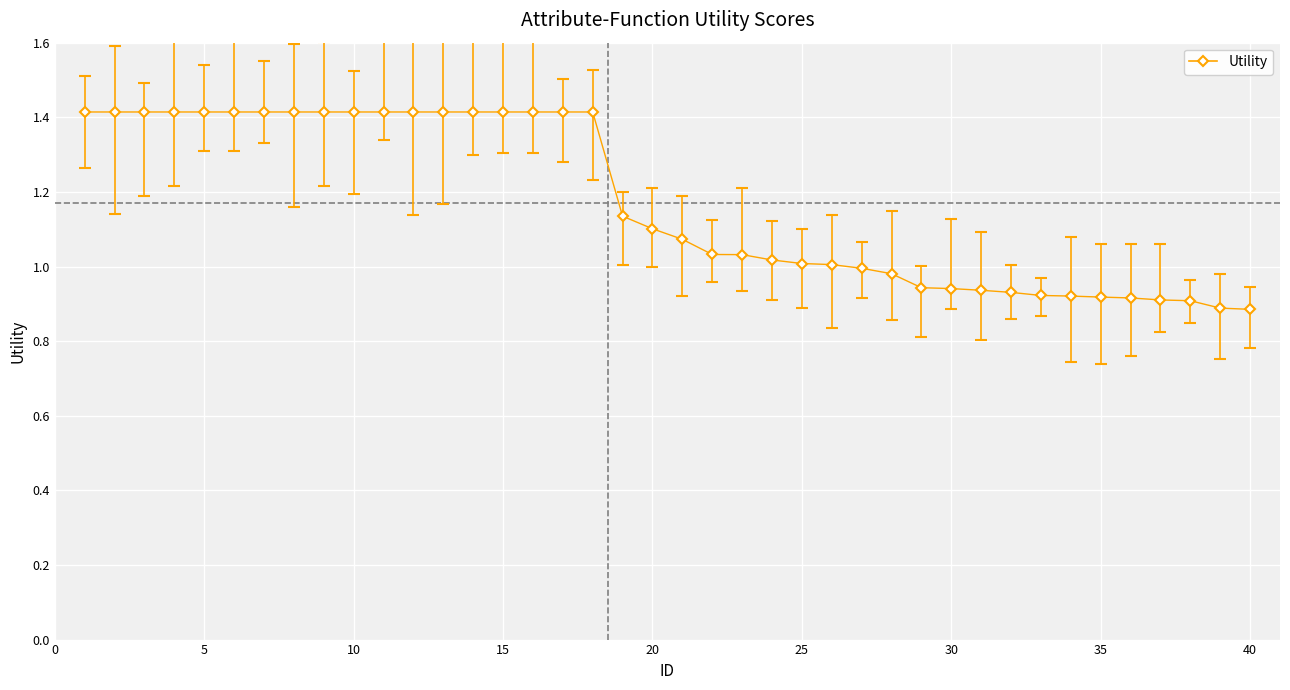

What is the average value?

1.2